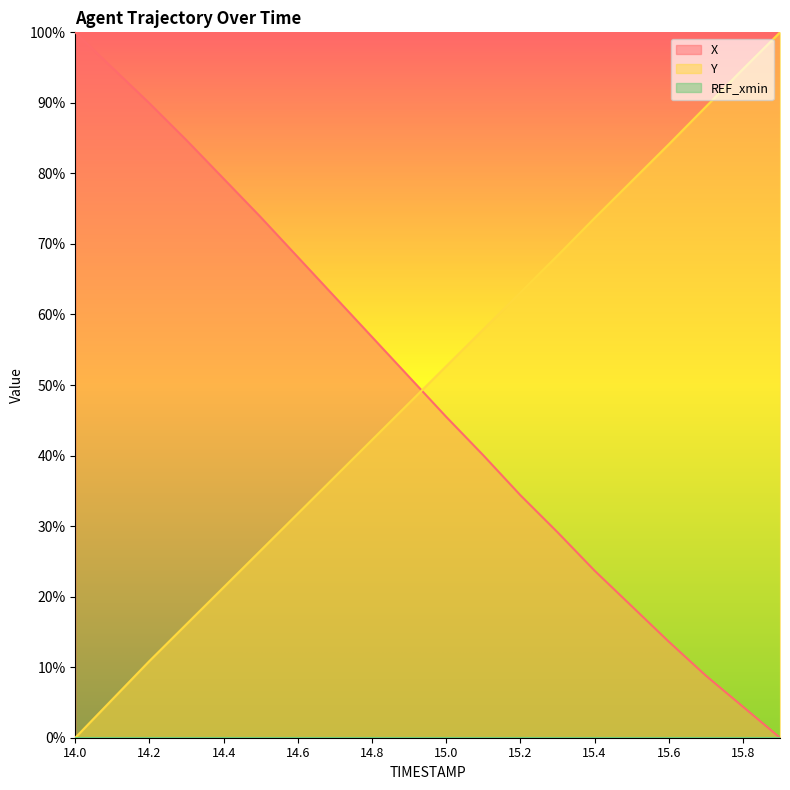

What is the average value of the X series?

0.5